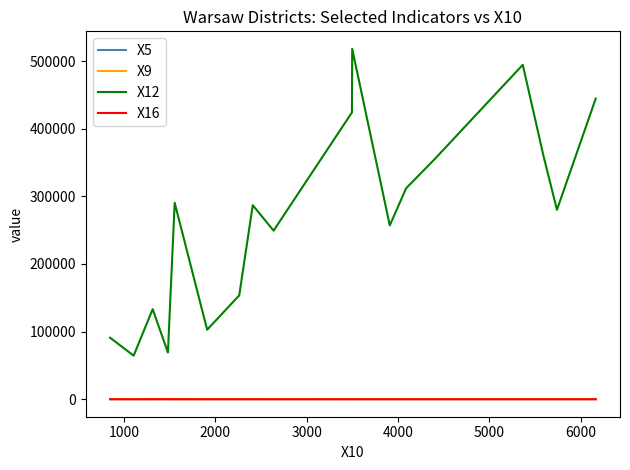

Does the chart have visible grid lines?

No